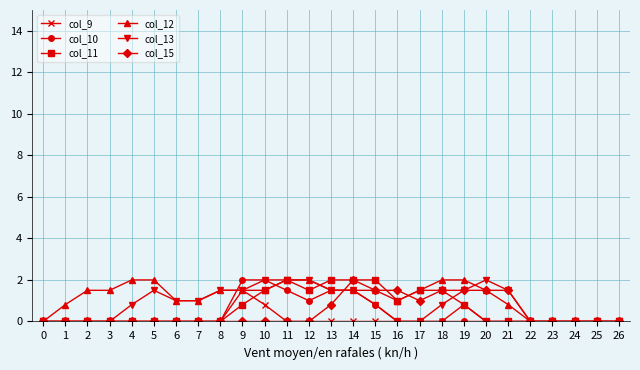

Is the value of col_11 at 12 greater than the value of col_12 at 18?

No